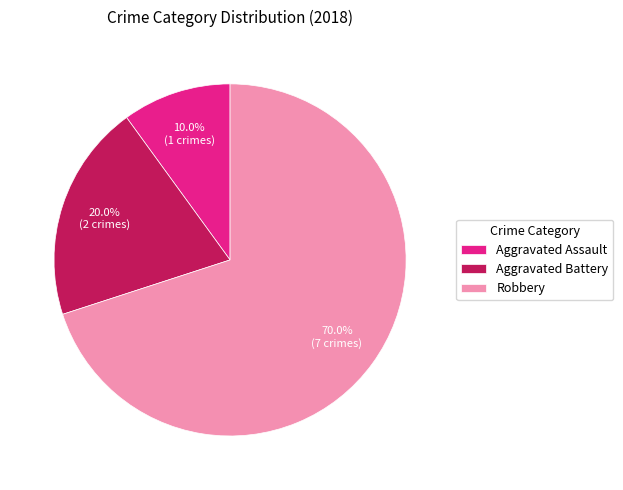

What is the ratio of the value at Robbery to the value at Aggravated Battery?

3.5